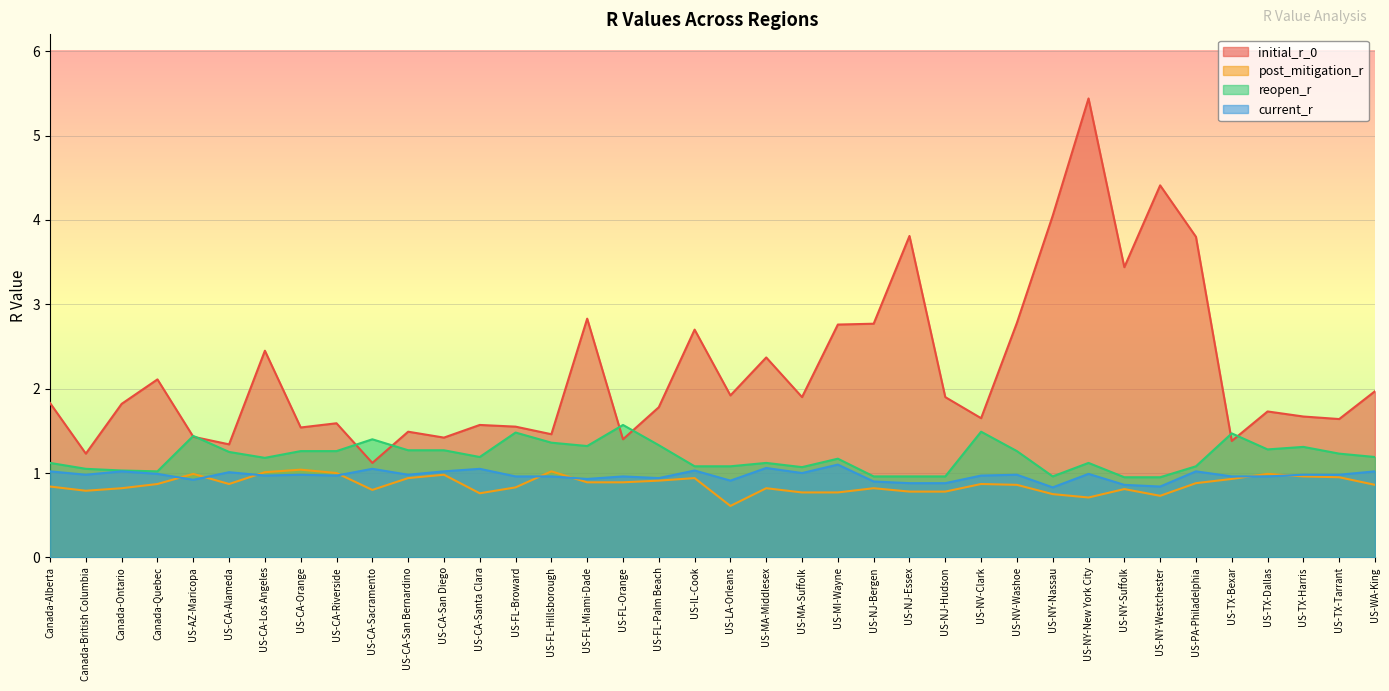

Which label corresponds to the smallest value in the chart?

US-LA-Orleans